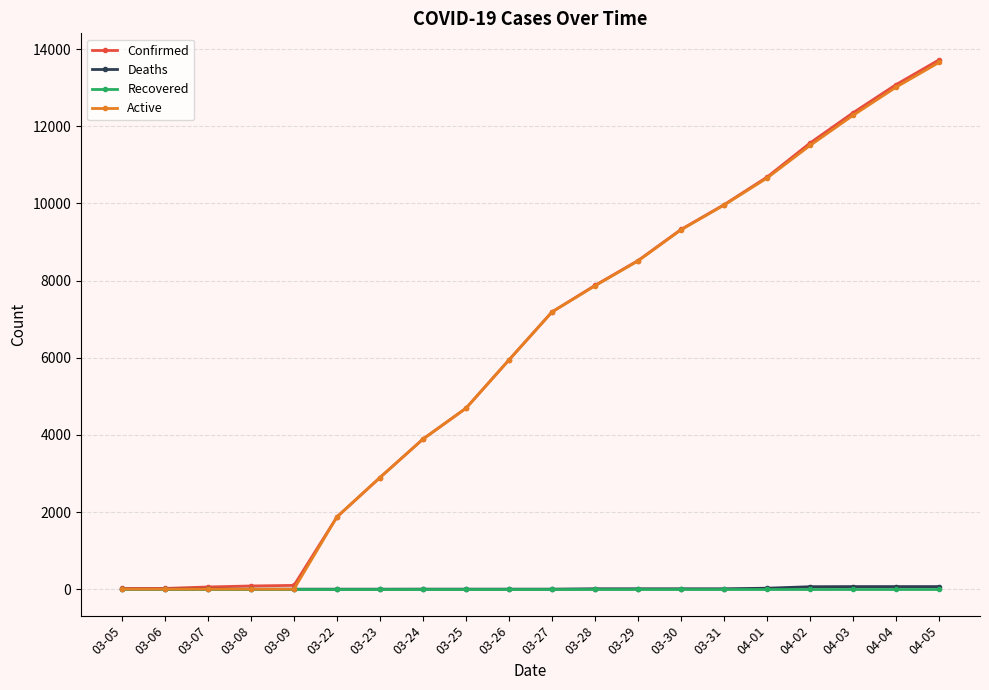

What is the highest value of the Active series?

13656